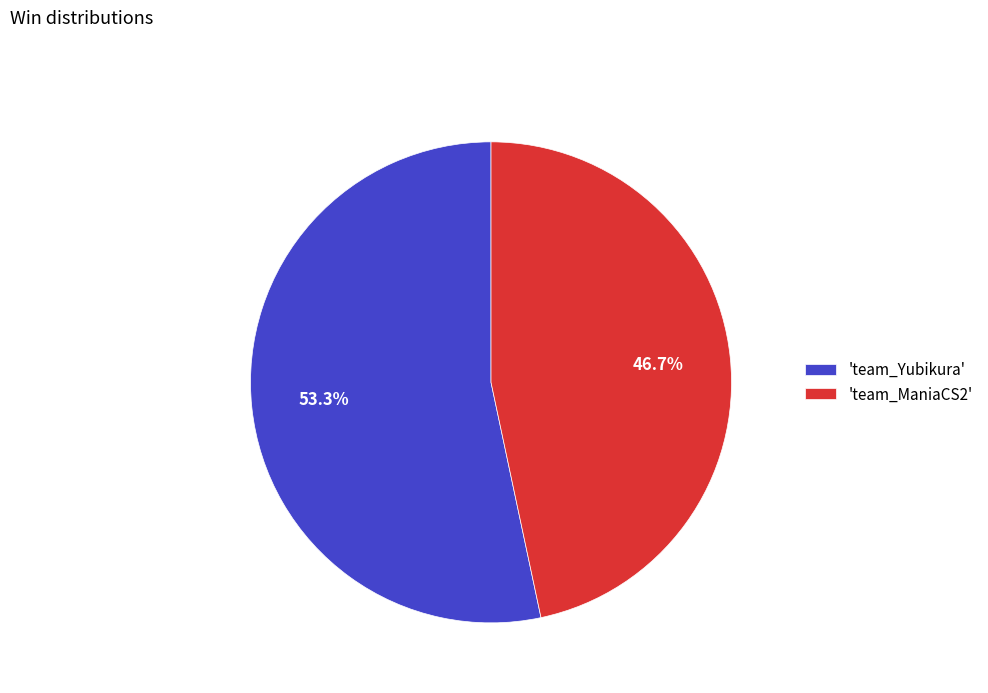

Rank the categories by value from lowest to highest.

'team_ManiaCS2', 'team_Yubikura'